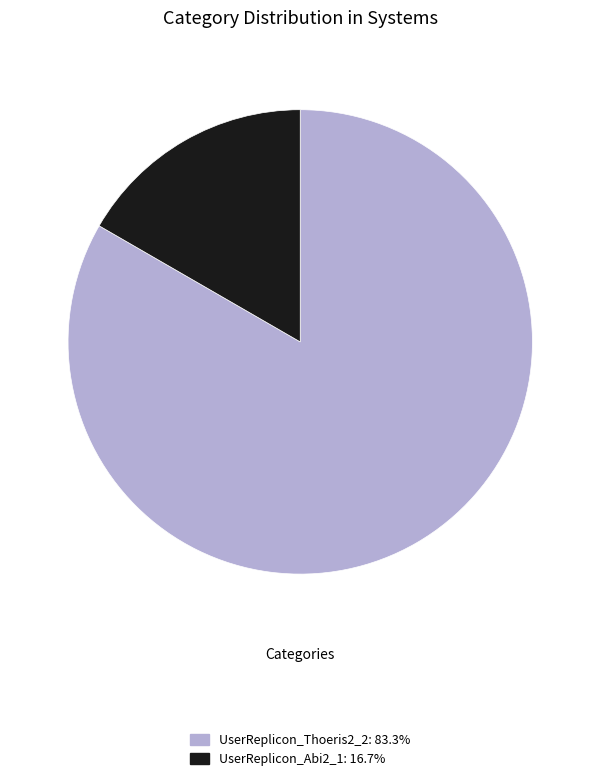

Combined, do UserReplicon_Thoeris2_2: 83.3% and UserReplicon_Abi2_1: 16.7% account for over 50%?

Yes